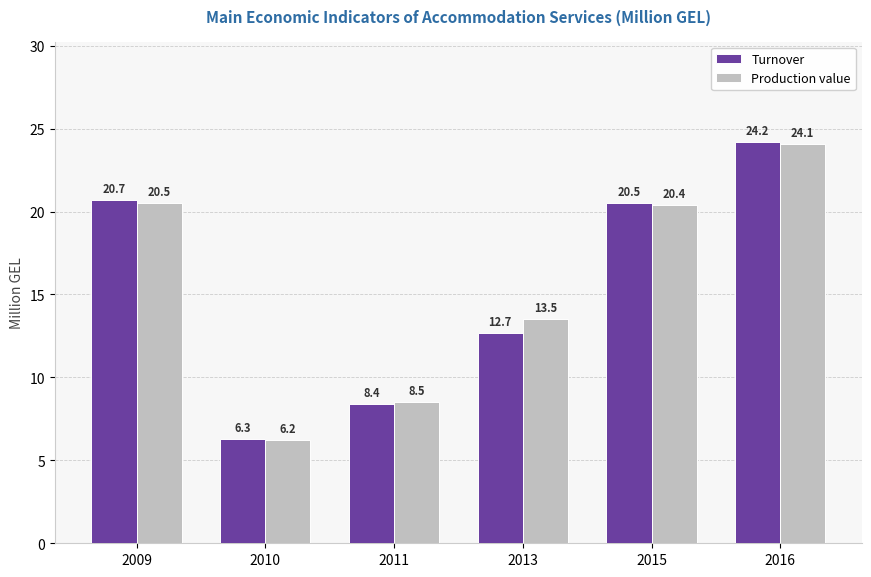

What is the maximum value for Production value?

24.1